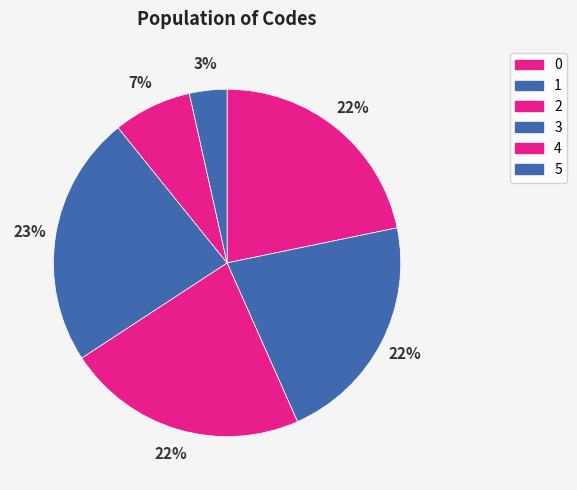

How many slices are in this pie chart?

6